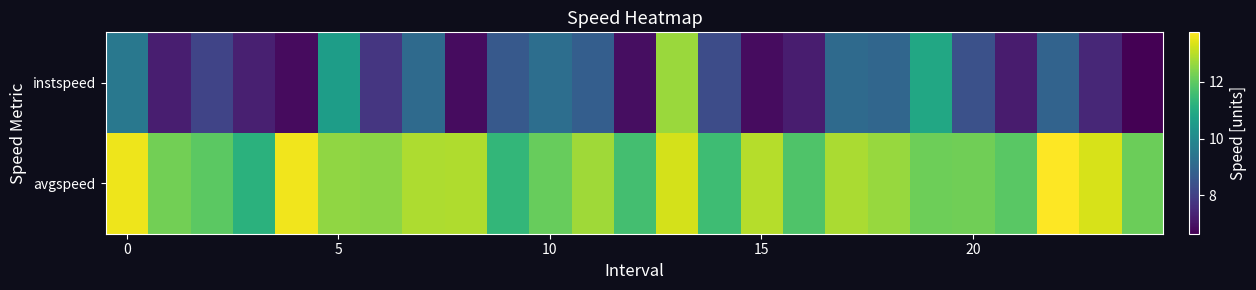

At which category does the chart reach its peak across all series?

22